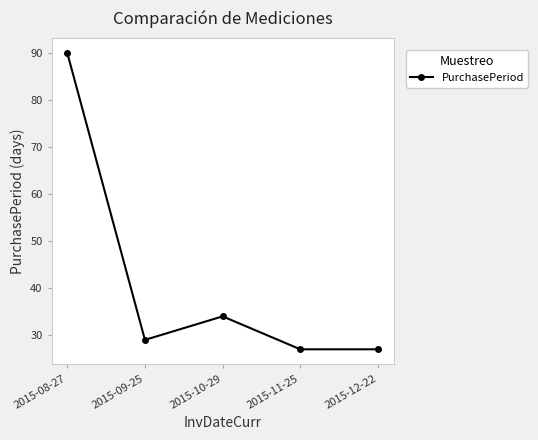

What is the difference between the second highest and minimum values?

7